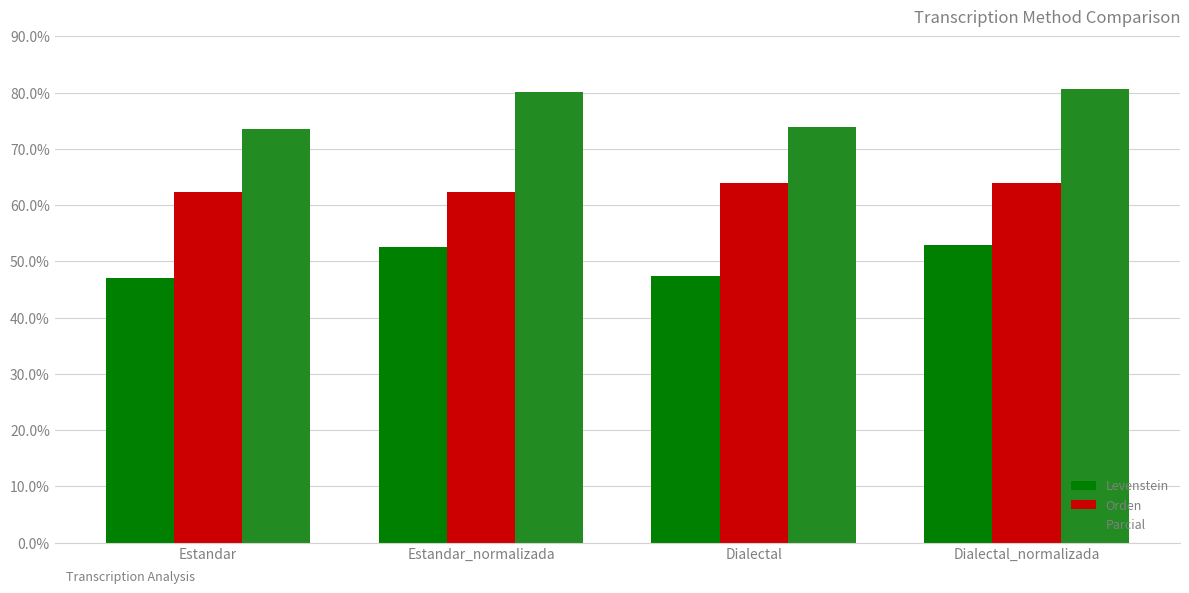

What is the total value across all series at Dialectal?

185.2